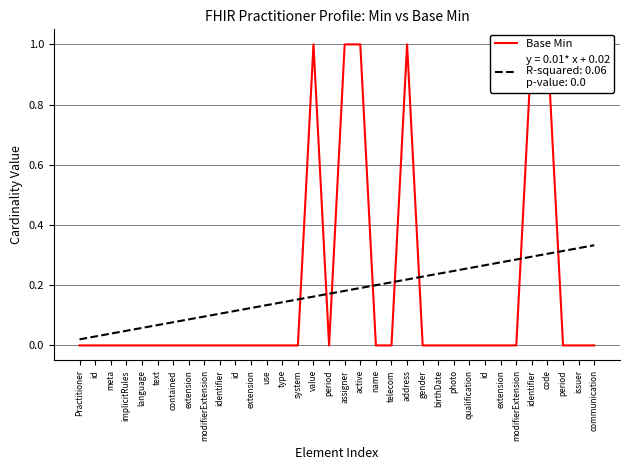

Rank the categories by value from highest to lowest.

value, assigner, active, address, identifier, code, Practitioner, id, meta, implicitRules, language, text, contained, extension, modifierExtension, identifier, id, extension, use, type, system, period, name, telecom, gender, birthDate, photo, qualification, id, extension, modifierExtension, period, issuer, communication